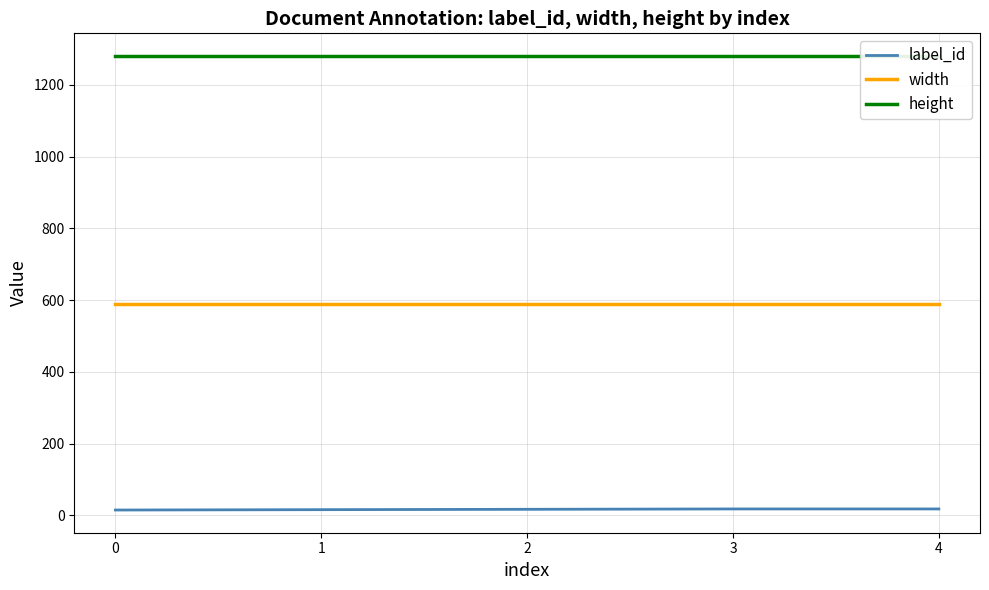

The value of label_id at 0 is 15. True or false?

True